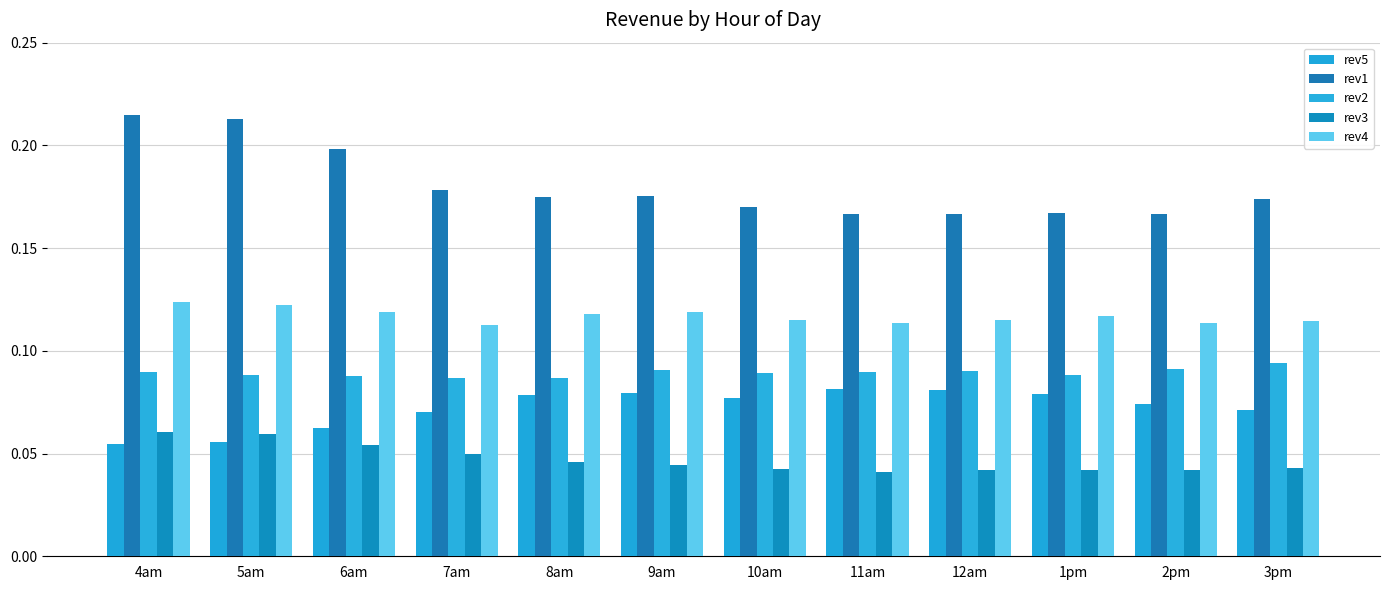

How many data points does each series have?

12